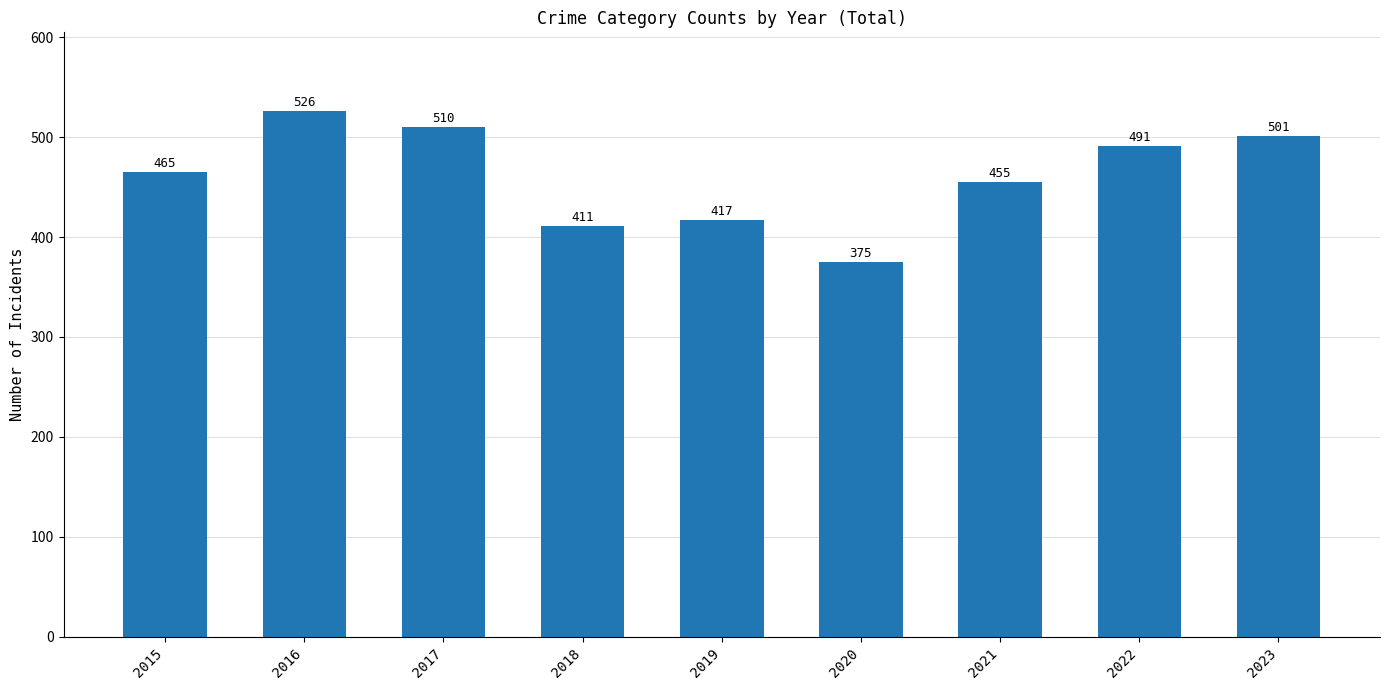

How many bars are there in total?

9